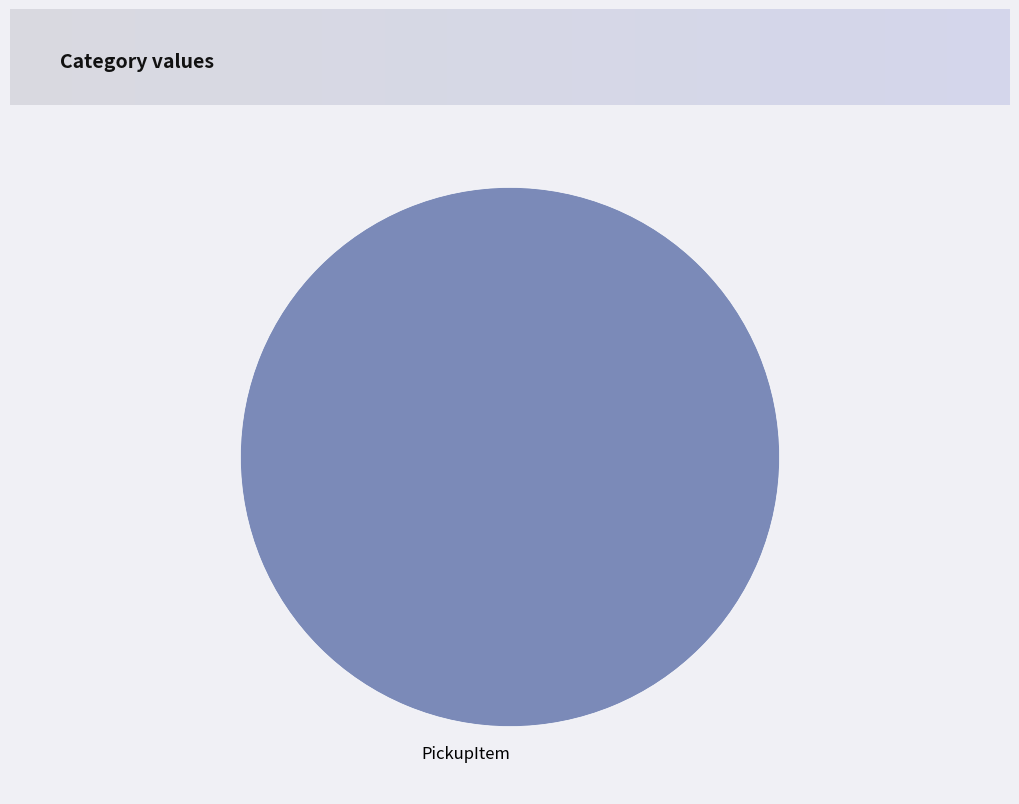

Count the number of slices in the pie.

1